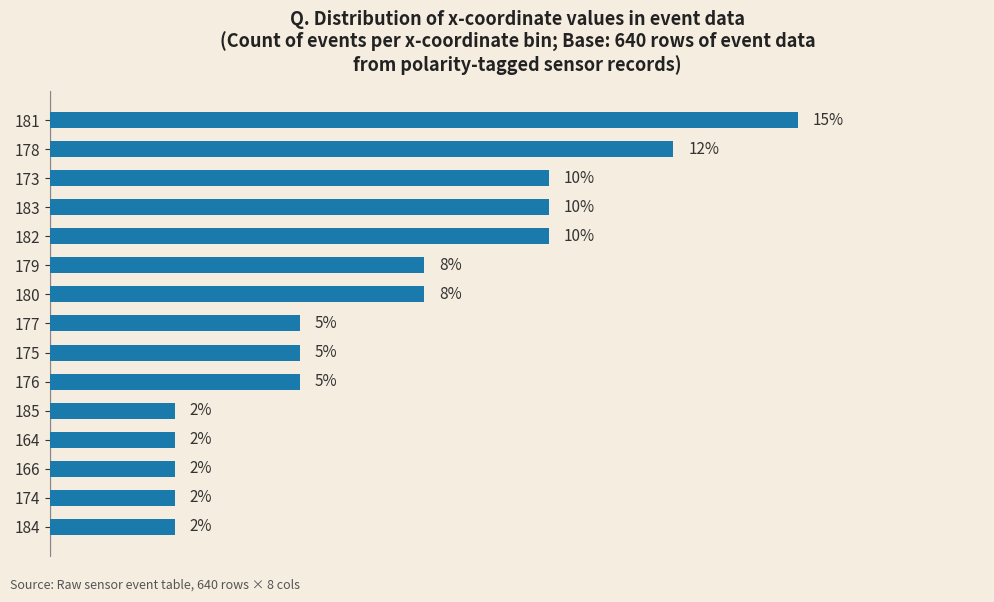

Are the bars horizontal?

Yes